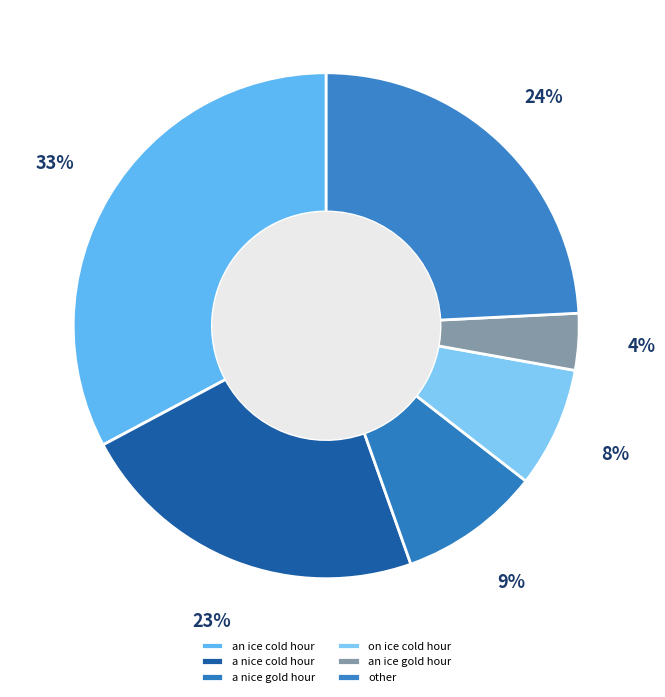

What is the smallest slice in the pie chart?

an ice gold hour